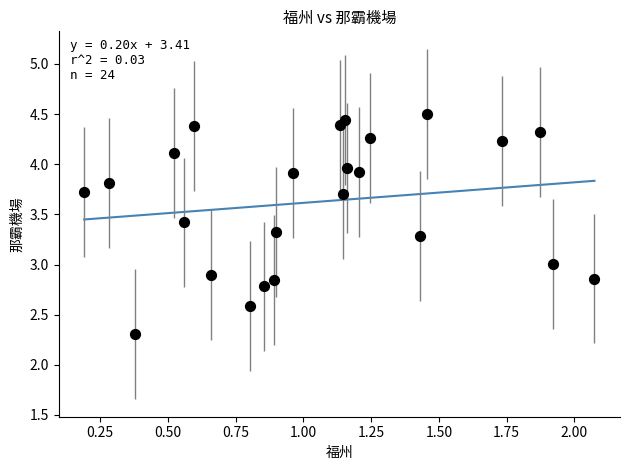

What is the range of Y values (max minus min)?

2.2